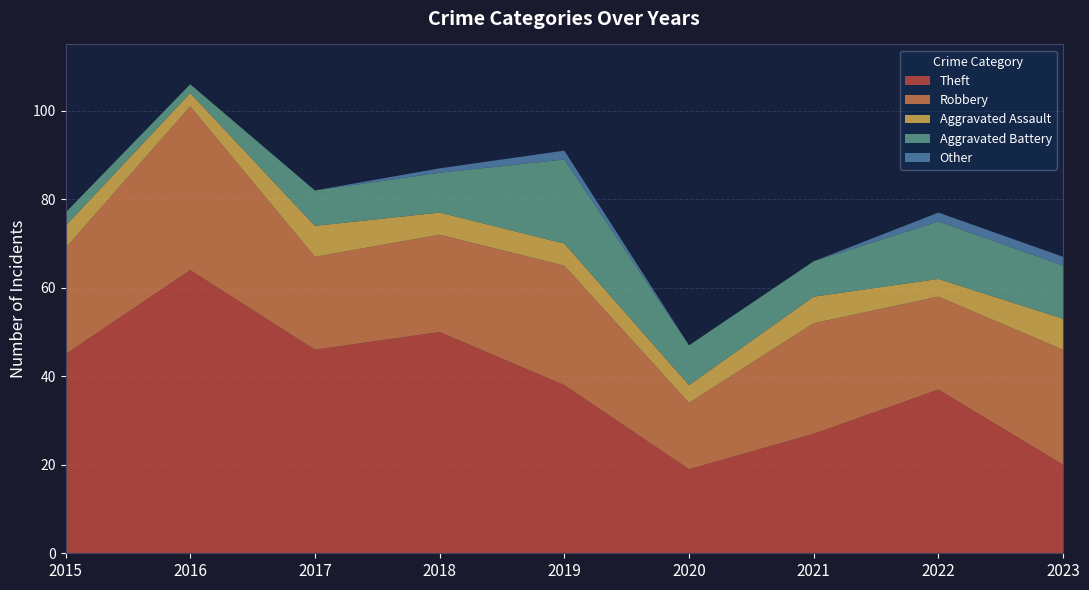

Reading right to left, extract all data points from this chart.

Theft: 2023=20	2022=37	2021=27	2020=19	2019=38	2018=50	2017=46	2016=64	2015=45
Robbery: 2023=26	2022=21	2021=25	2020=15	2019=27	2018=22	2017=21	2016=37	2015=24
Aggravated Assault: 2023=7	2022=4	2021=6	2020=4	2019=5	2018=5	2017=7	2016=3	2015=5
Aggravated Battery: 2023=12	2022=13	2021=8	2020=9	2019=19	2018=9	2017=8	2016=2	2015=3
Other: 2023=2	2022=2	2021=0	2020=0	2019=2	2018=1	2017=0	2016=0	2015=0